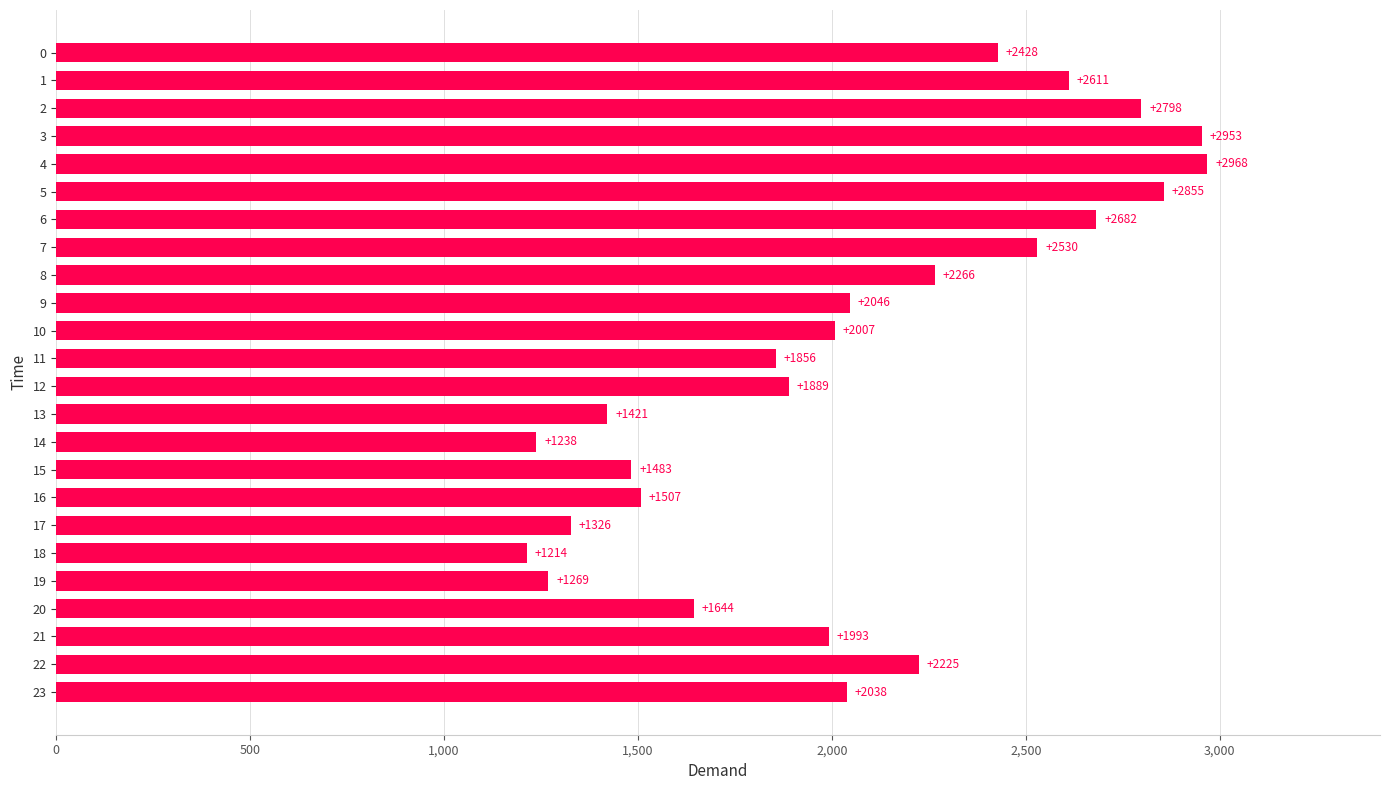

What is the smallest value displayed?

1214